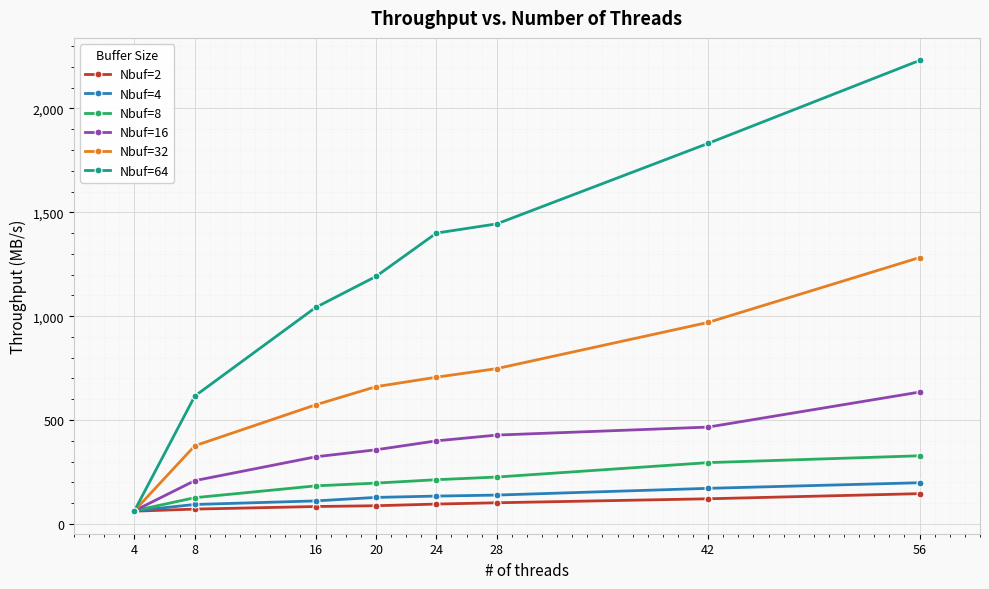

Rank the series at 20 from highest to lowest value.

Nbuf=64, Nbuf=32, Nbuf=16, Nbuf=8, Nbuf=4, Nbuf=2